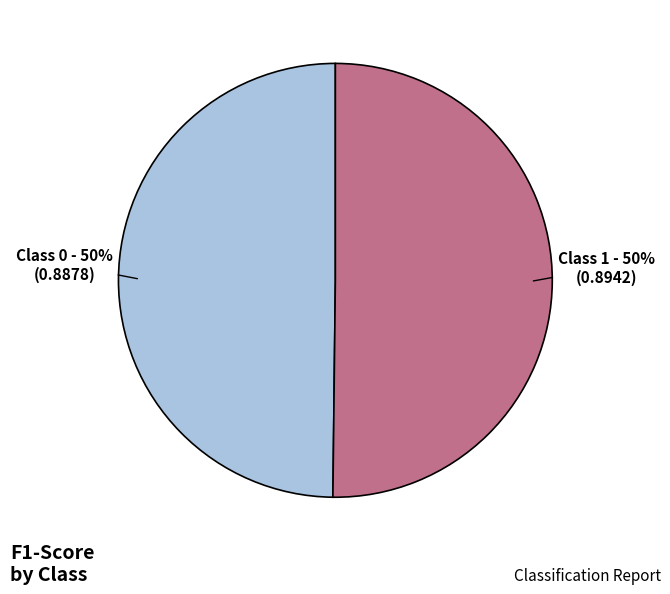

To the nearest percent, what is the average slice percentage?

50%